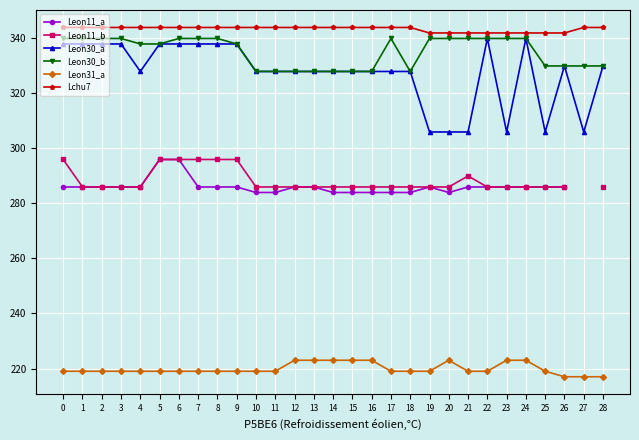

Where is Leon30_b nearest to the value 334?

4